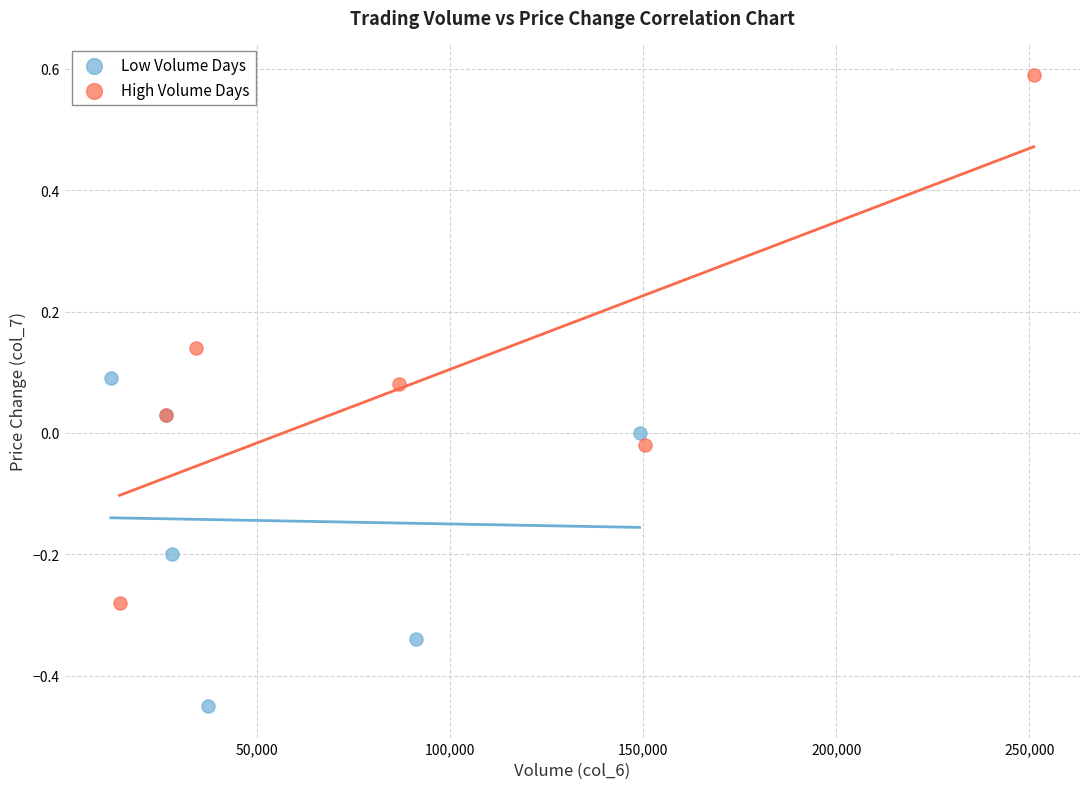

Which series reaches the maximum Y coordinate?

High Volume Days